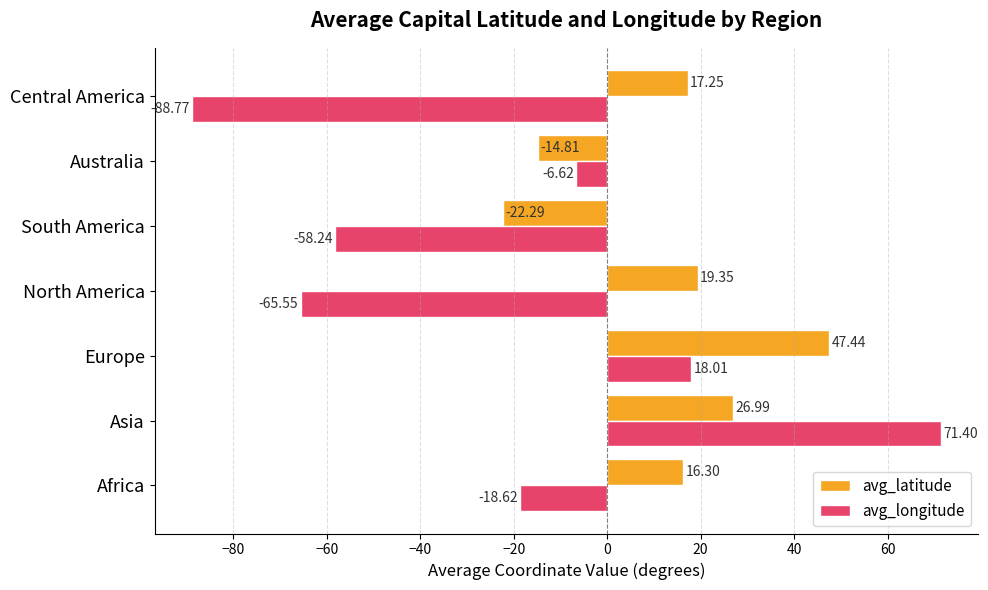

What is the difference between the second highest and minimum values in the avg_latitude series?

49.3